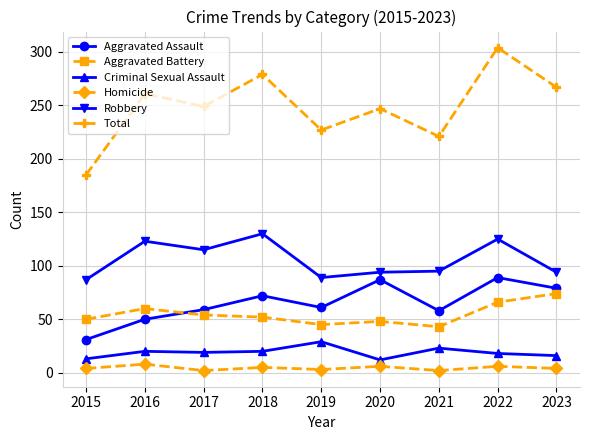

What is the minimum value shown in the chart?

2